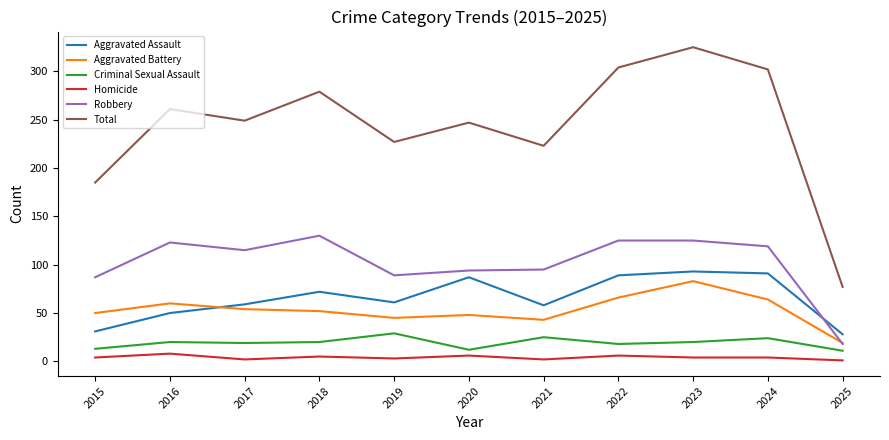

What is the difference between the highest and lowest values at 2018?

274